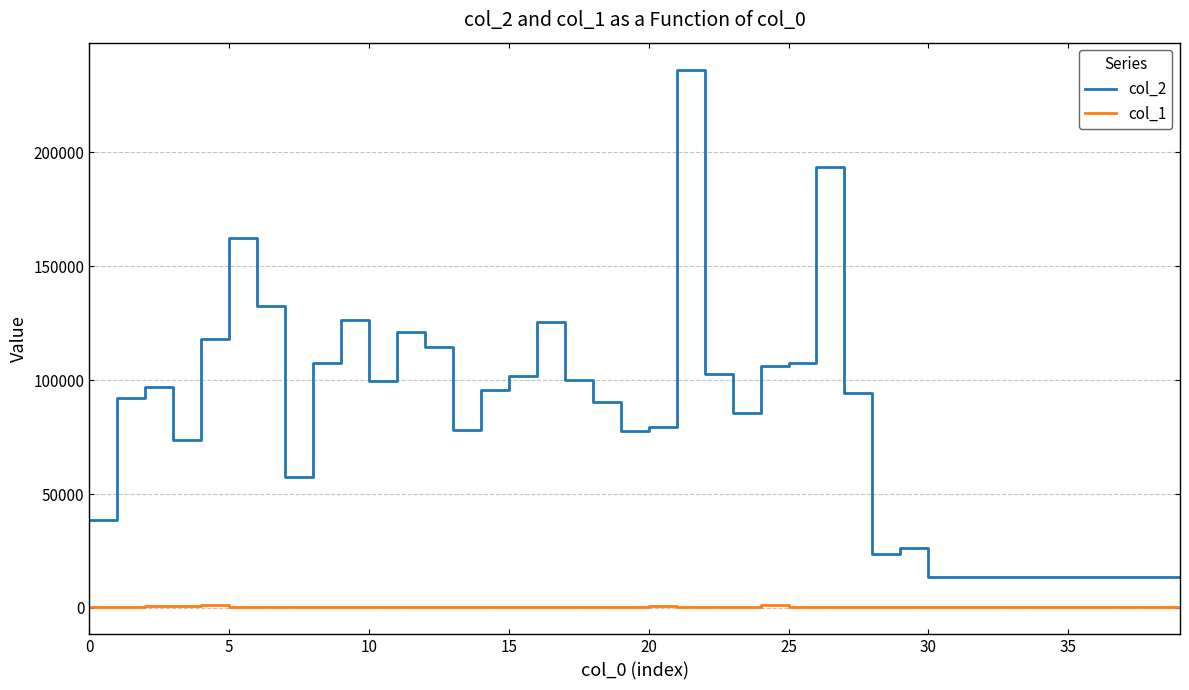

Count the number of data series in this chart.

2